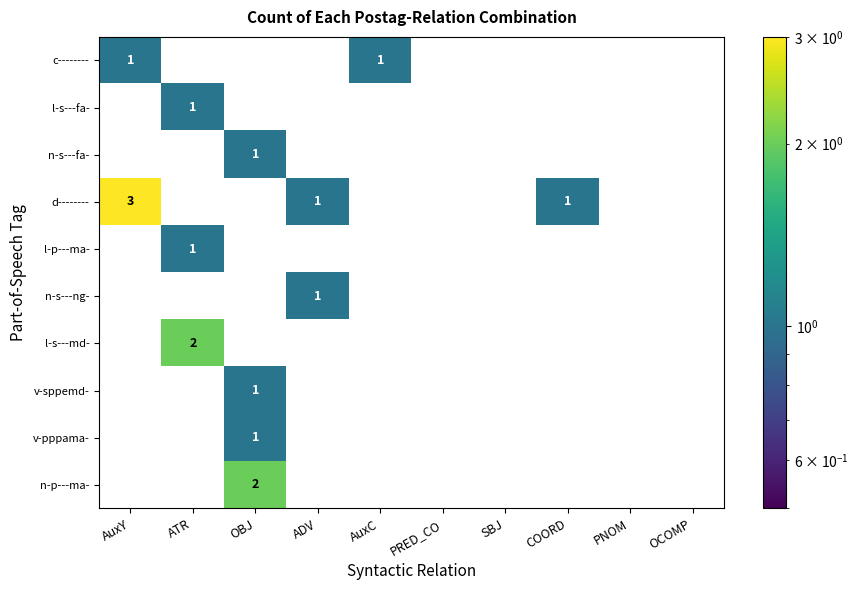

The value of n-s---ng- at ADV is 1. True or false?

True